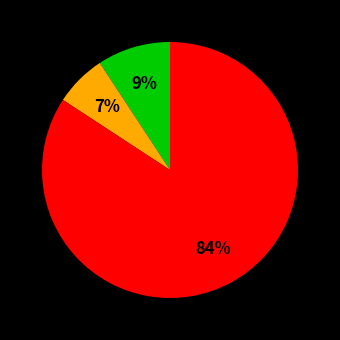

To the nearest percent, what is the average slice percentage?

33%